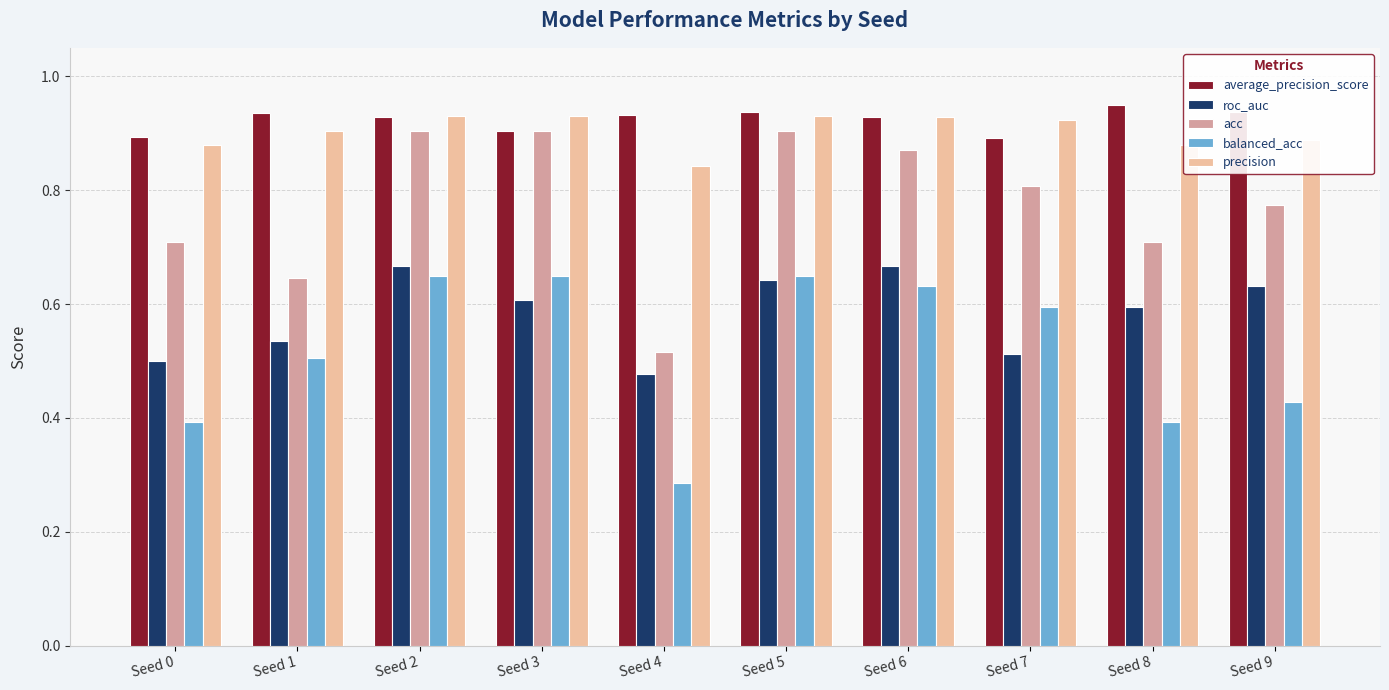

What is the sum of the balanced_acc values at Seed 5 and Seed 9?

1.1